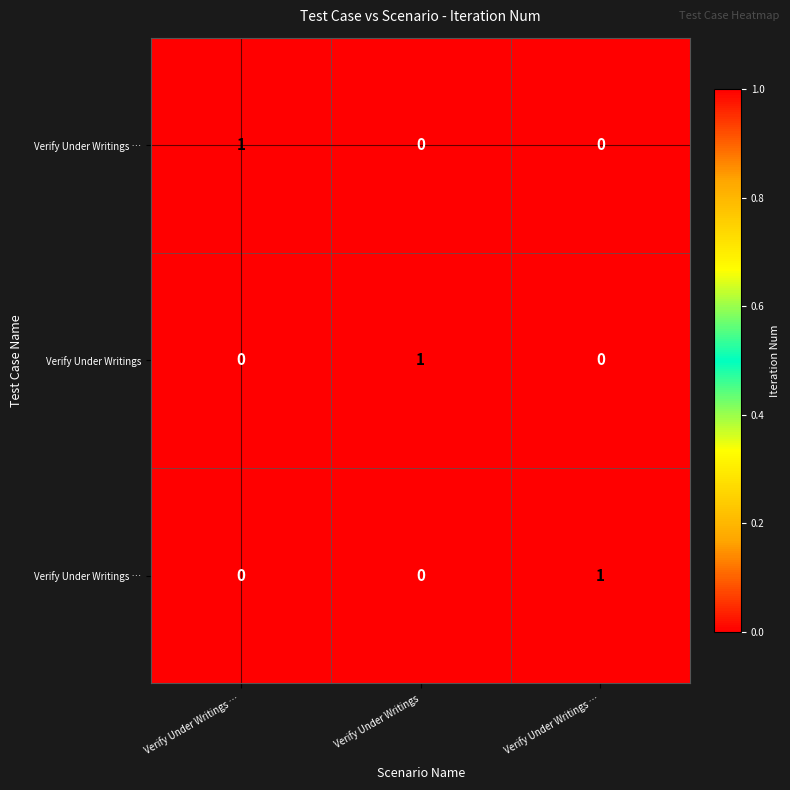

At how many categories does at least one series exceed 0?

3